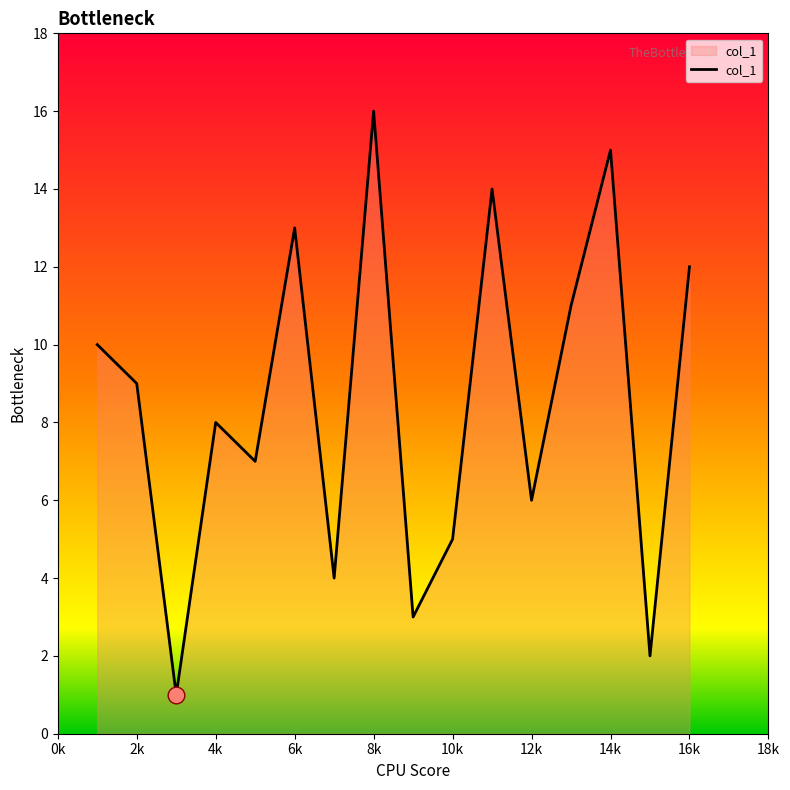

How many distinct data groups are displayed?

1